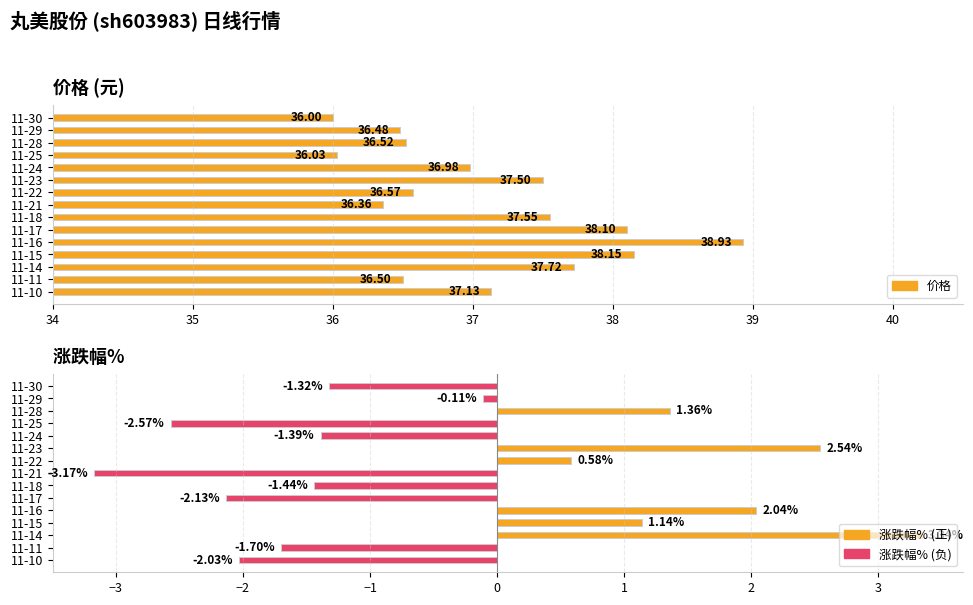

What is the smallest value displayed?

-3.2